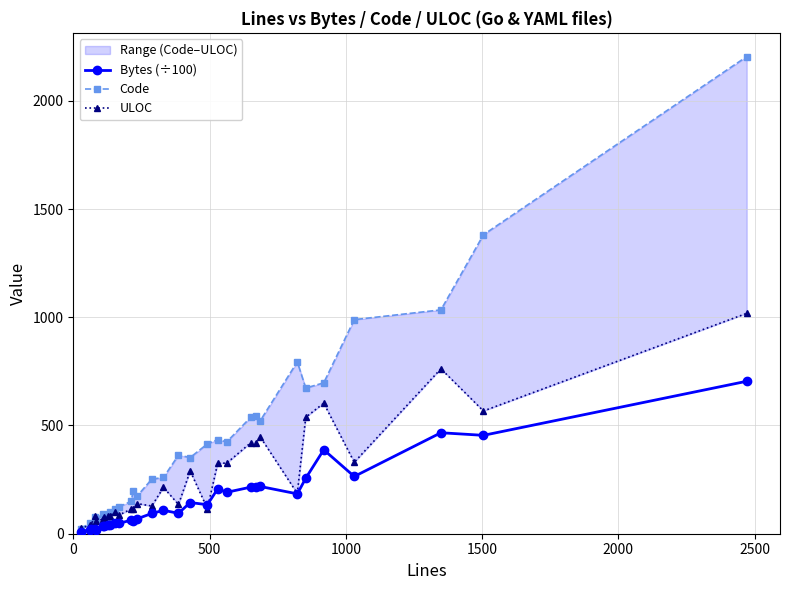

True or false: Bytes (÷100) and Code intersect in this chart.

False